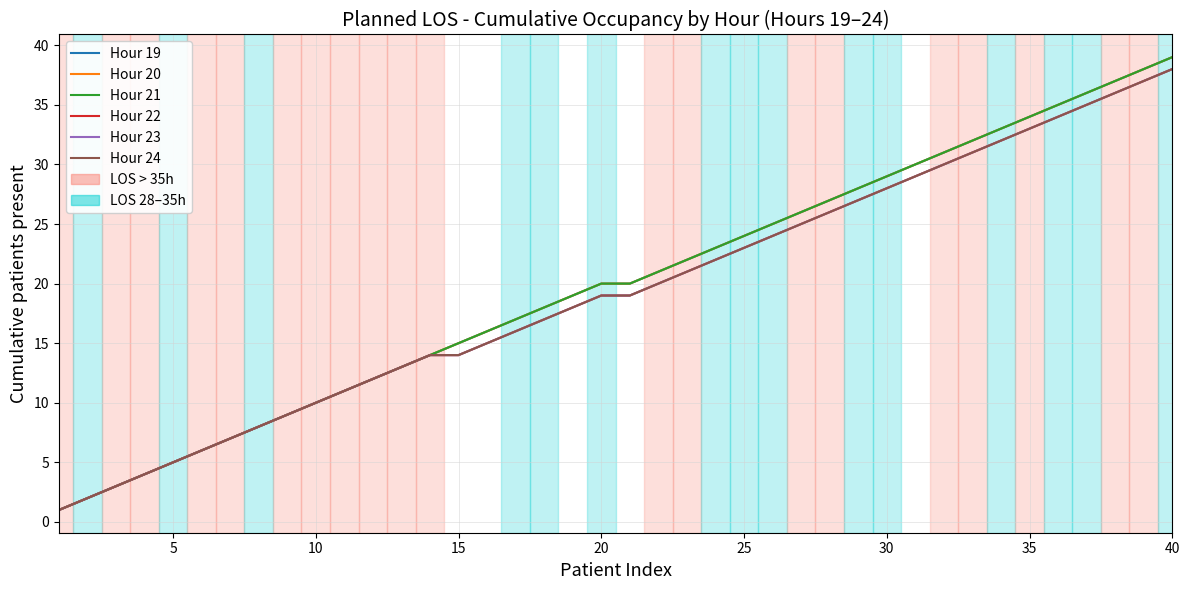

What is the minimum value for Hour 23?

1